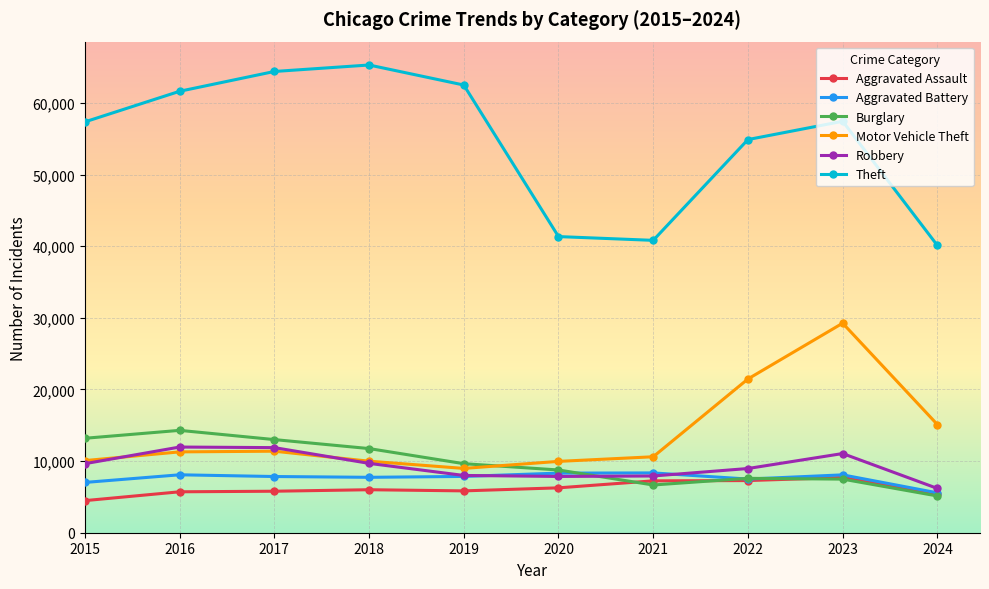

Which series has the largest range (max minus min)?

Theft